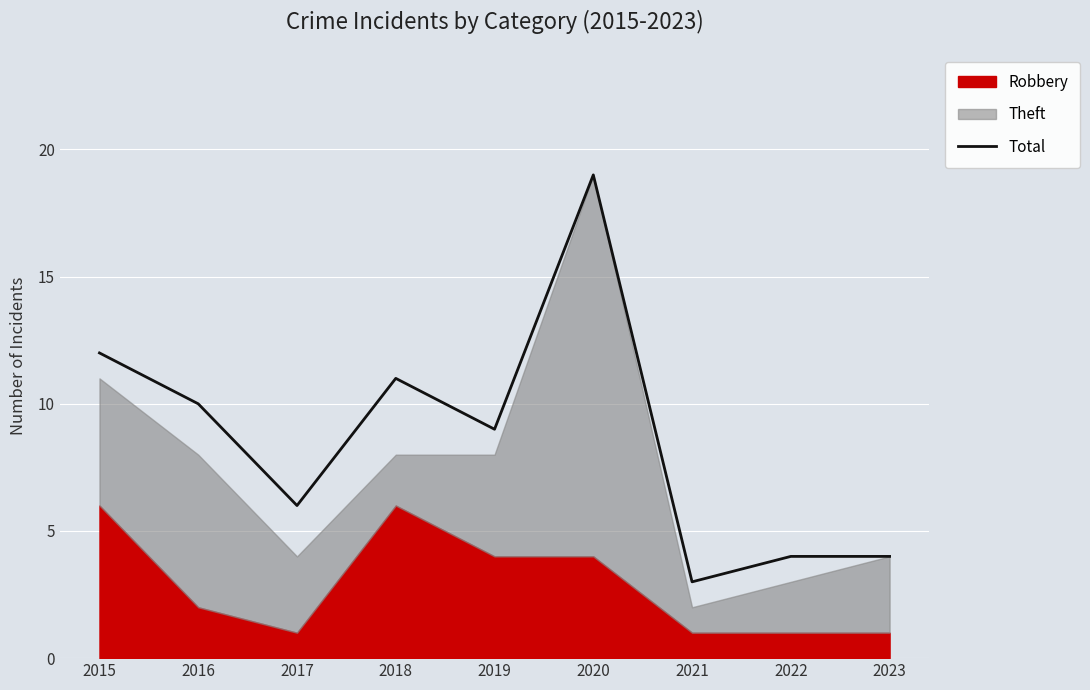

Which has a higher value, 2017 or 2021?

2017